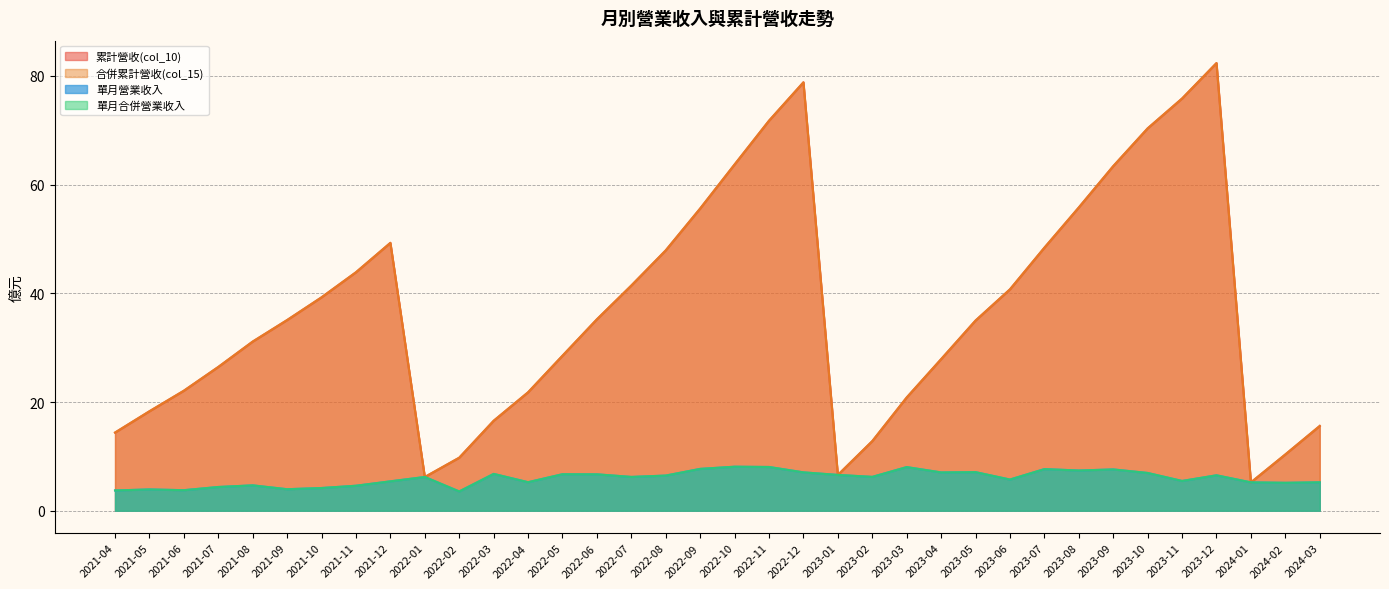

True or false: 累計營收(col_10) has more than 2 interior local peaks.

True